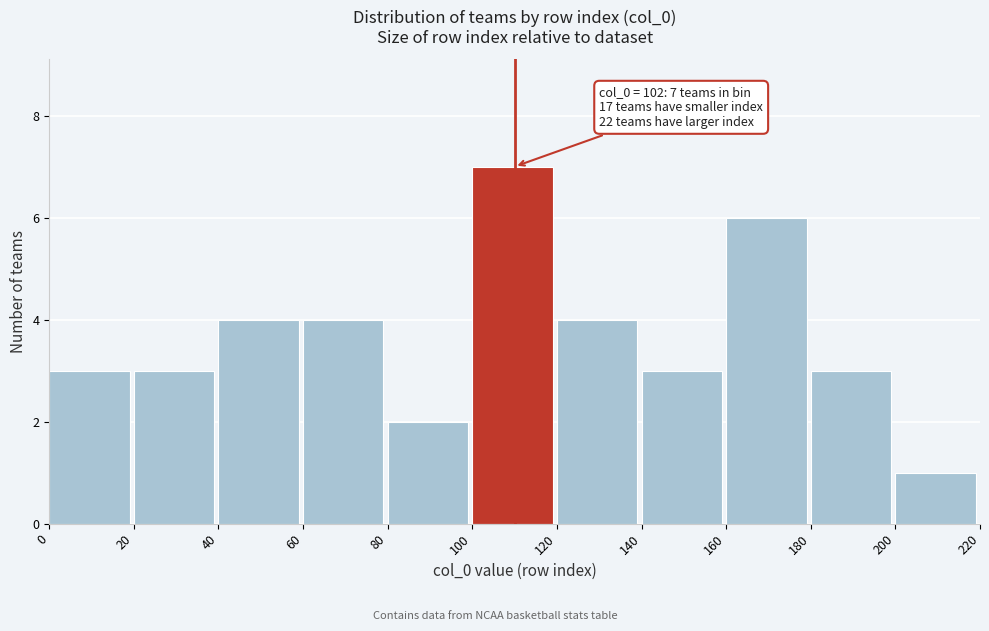

Over which range of the x-axis is the bar tallest?

100 to 120